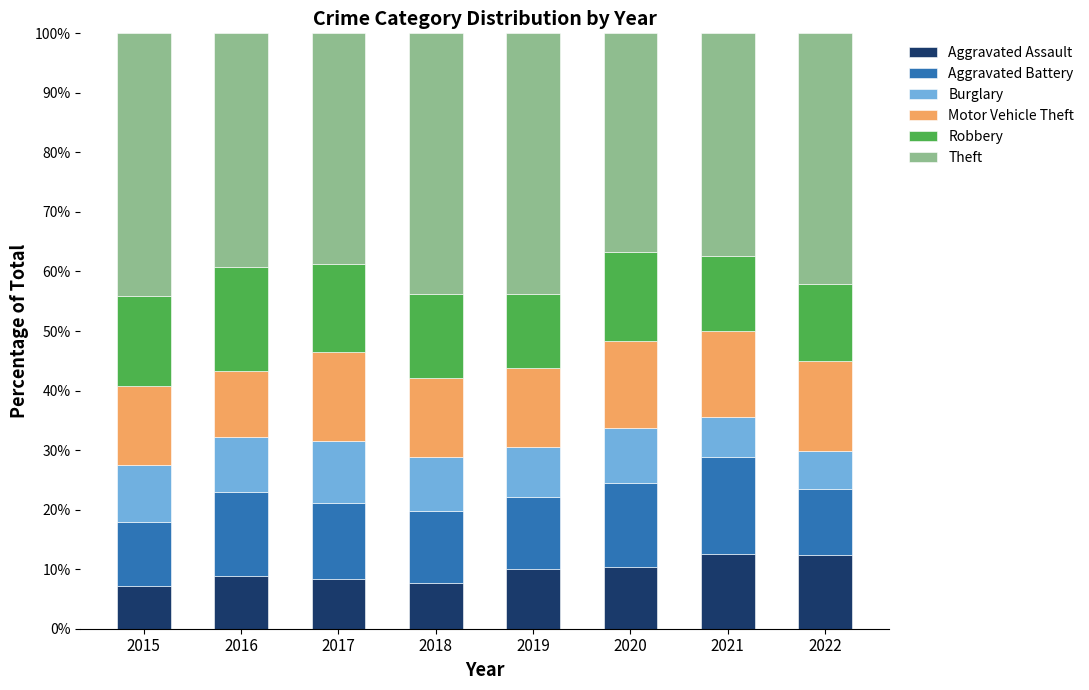

The value of Aggravated Assault at 2016 is 8.8. True or false?

True